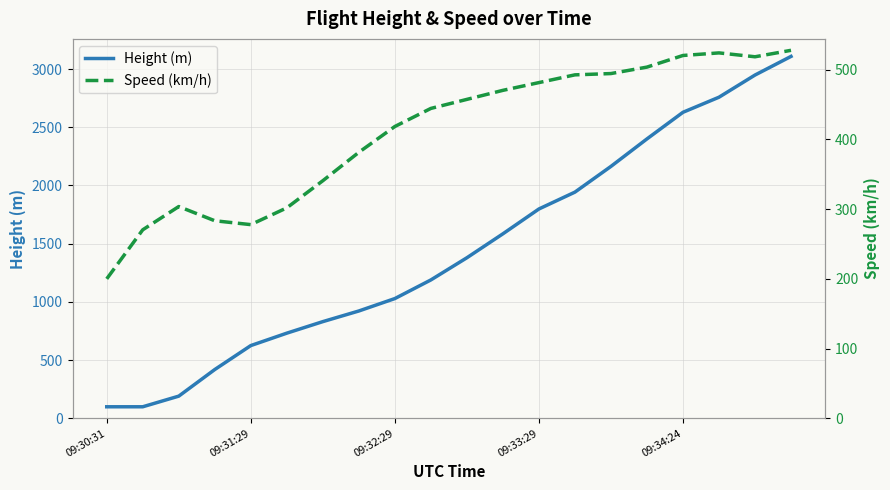

The value of Height (m) at 6 is 830.6. True or false?

True